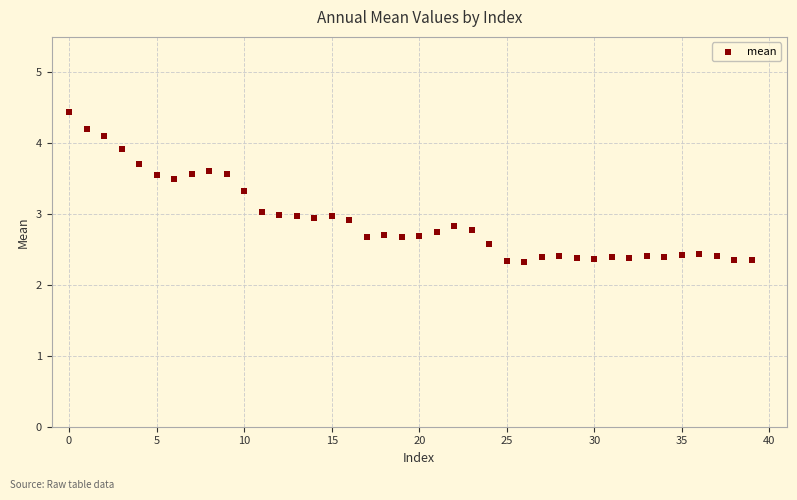

What is the range of Y values (max minus min)?

2.1